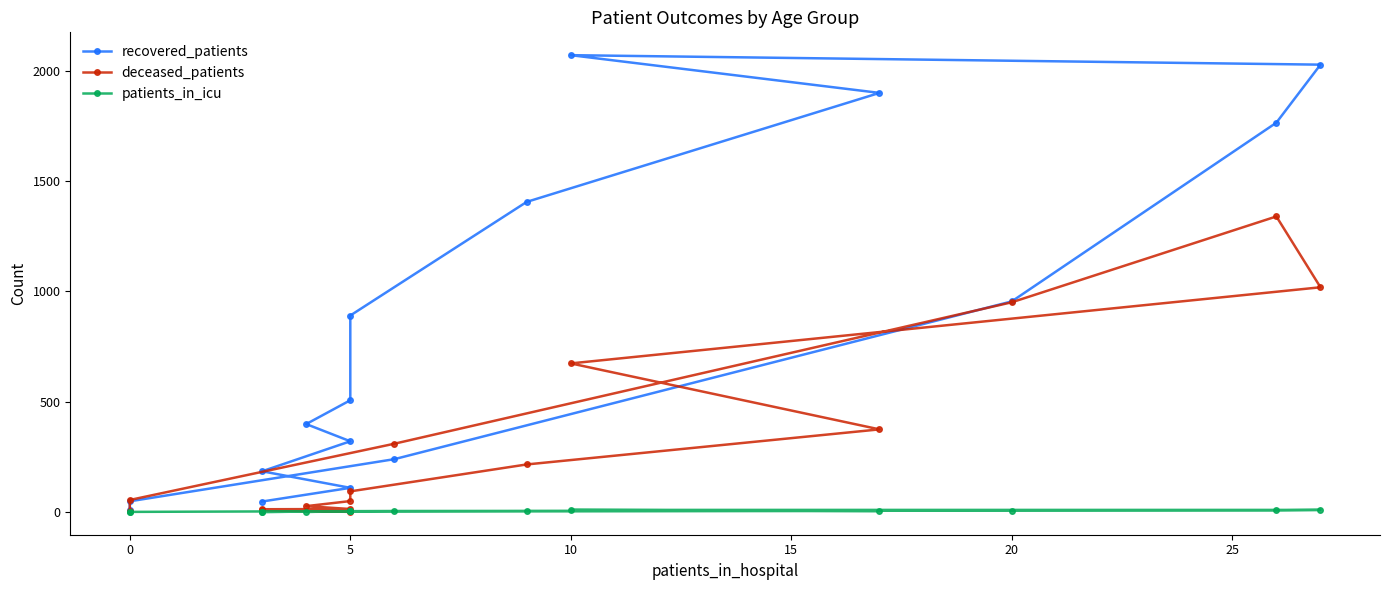

At which category does patients_in_icu reach its first local valley?

5